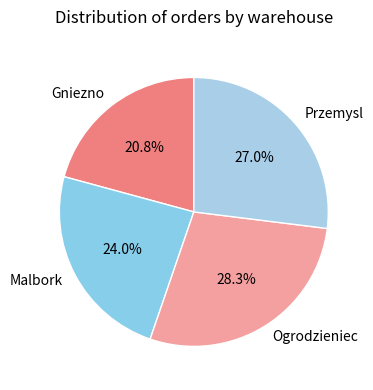

Is there any slice that represents more than half of the pie?

No